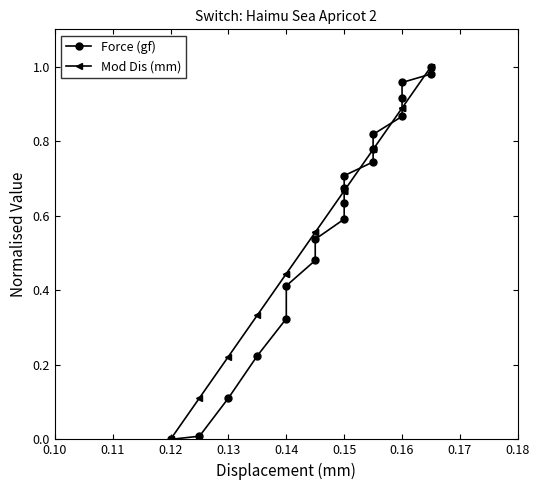

What is the label of the 9th point from the right?

0.15